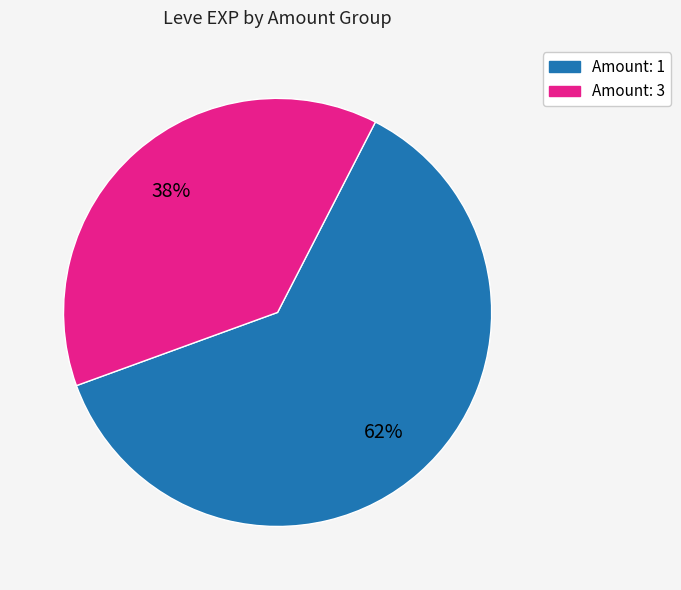

Is the sum of Amount: 3 and Amount: 1 greater than half?

Yes